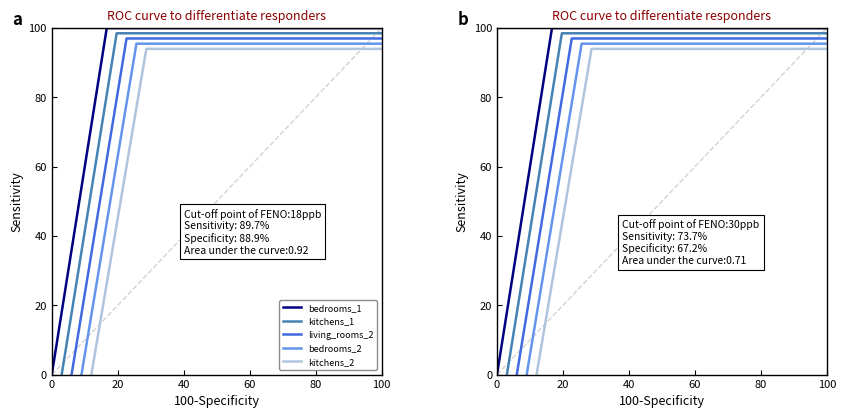

How many values in living_rooms_2 are above zero?

6